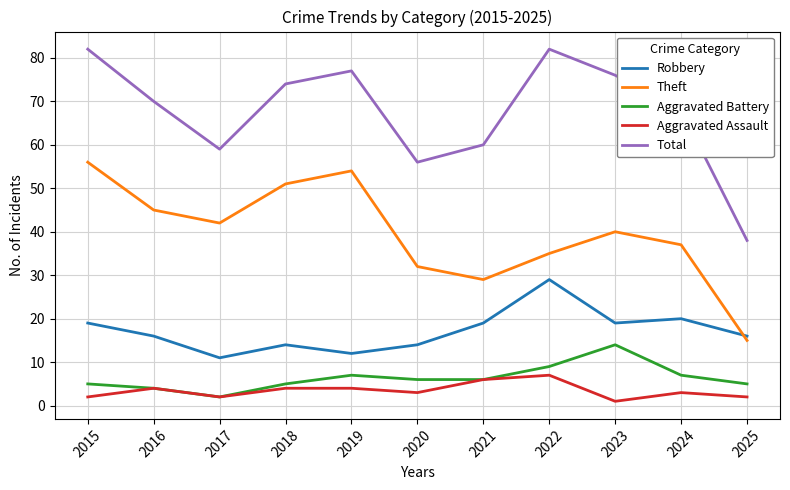

What is the difference between the highest and lowest values at 2016?

66